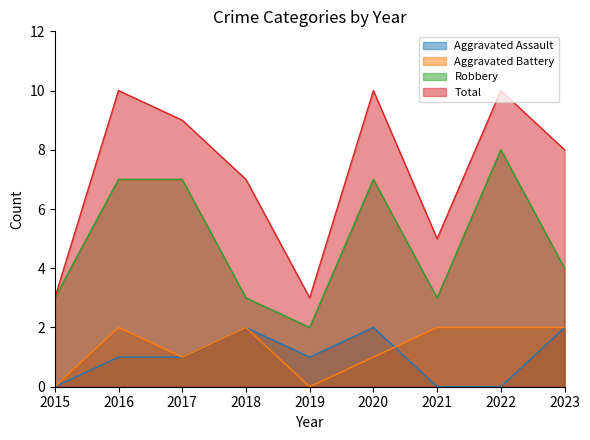

How many Aggravated Assault values are between 0 and 2?

9